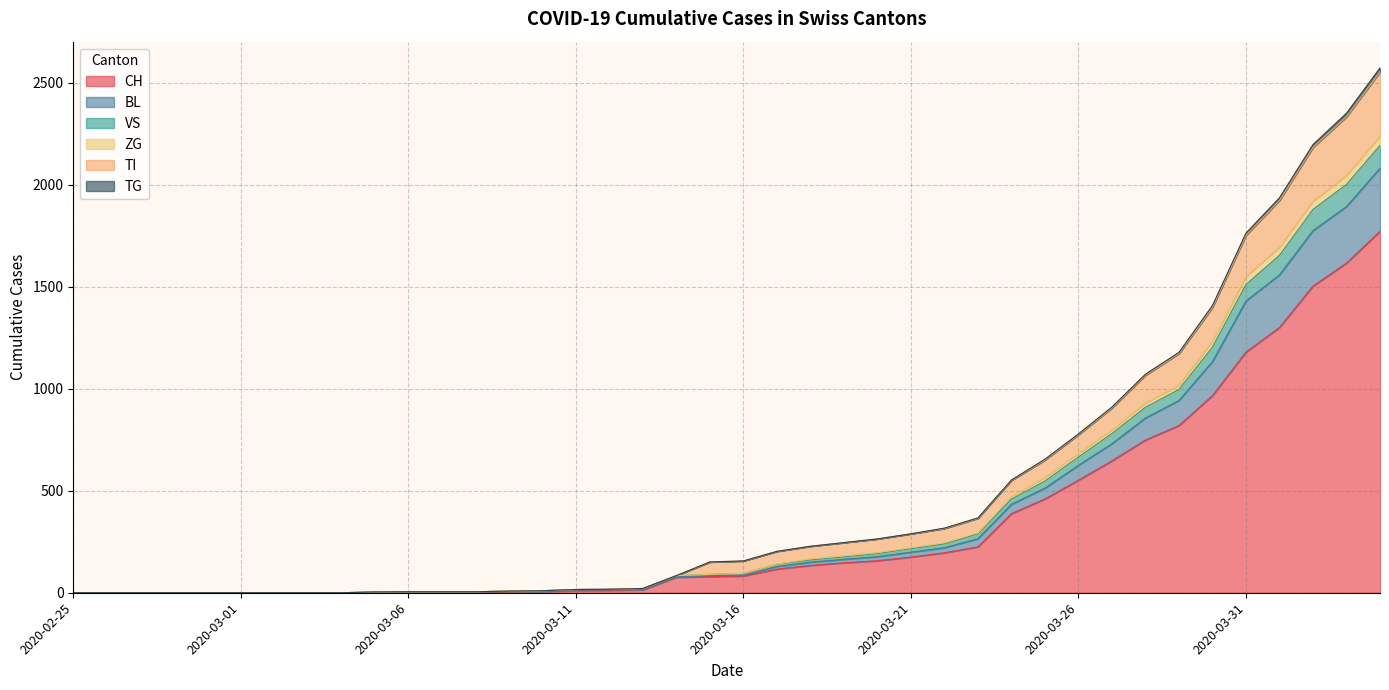

What is the maximum value for CH?

1773